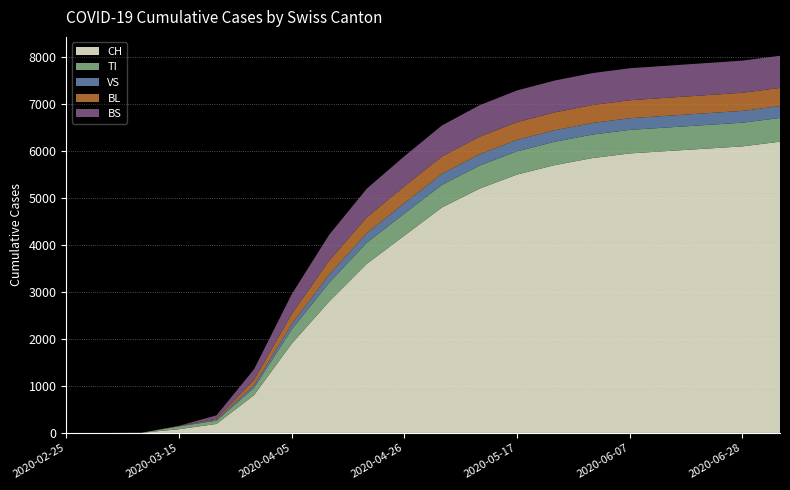

Reading left to right, transcribe all the data shown in this chart.

CH: 2020-02-25=0	2020-03-01=0	2020-03-08=3	2020-03-15=79	2020-03-22=192	2020-03-29=806	2020-04-05=1900	2020-04-12=2800	2020-04-19=3600	2020-04-26=4200	2020-05-03=4800	2020-05-10=5200	2020-05-17=5500	2020-05-24=5700	2020-05-31=5850	2020-06-07=5950	2020-06-14=6000	2020-06-21=6050	2020-06-28=6100	2020-07-05=6200
TI: 2020-02-25=0	2020-03-01=0	2020-03-08=0	2020-03-15=61	2020-03-22=70	2020-03-29=155	2020-04-05=300	2020-04-12=400	2020-04-19=450	2020-04-26=470	2020-05-03=480	2020-05-10=490	2020-05-17=495	2020-05-24=498	2020-05-31=500	2020-06-07=501	2020-06-14=502	2020-06-21=503	2020-06-28=504	2020-07-05=505
VS: 2020-02-25=0	2020-03-01=0	2020-03-08=0	2020-03-15=6	2020-03-22=19	2020-03-29=54	2020-04-05=110	2020-04-12=170	2020-04-19=200	2020-04-26=220	2020-05-03=235	2020-05-10=240	2020-05-17=243	2020-05-24=245	2020-05-31=247	2020-06-07=248	2020-06-14=249	2020-06-21=250	2020-06-28=251	2020-07-05=252
BL: 2020-02-25=0	2020-03-01=0	2020-03-08=0	2020-03-15=5	2020-03-22=21	2020-03-29=115	2020-04-05=220	2020-04-12=300	2020-04-19=340	2020-04-26=360	2020-05-03=370	2020-05-10=375	2020-05-17=378	2020-05-24=380	2020-05-31=382	2020-06-07=383	2020-06-14=384	2020-06-21=385	2020-06-28=386	2020-07-05=387
BS: 2020-02-25=0	2020-03-01=0	2020-03-08=0	2020-03-15=0	2020-03-22=73	2020-03-29=228	2020-04-05=420	2020-04-12=550	2020-04-19=610	2020-04-26=640	2020-05-03=660	2020-05-10=670	2020-05-17=675	2020-05-24=678	2020-05-31=680	2020-06-07=681	2020-06-14=682	2020-06-21=683	2020-06-28=684	2020-07-05=685